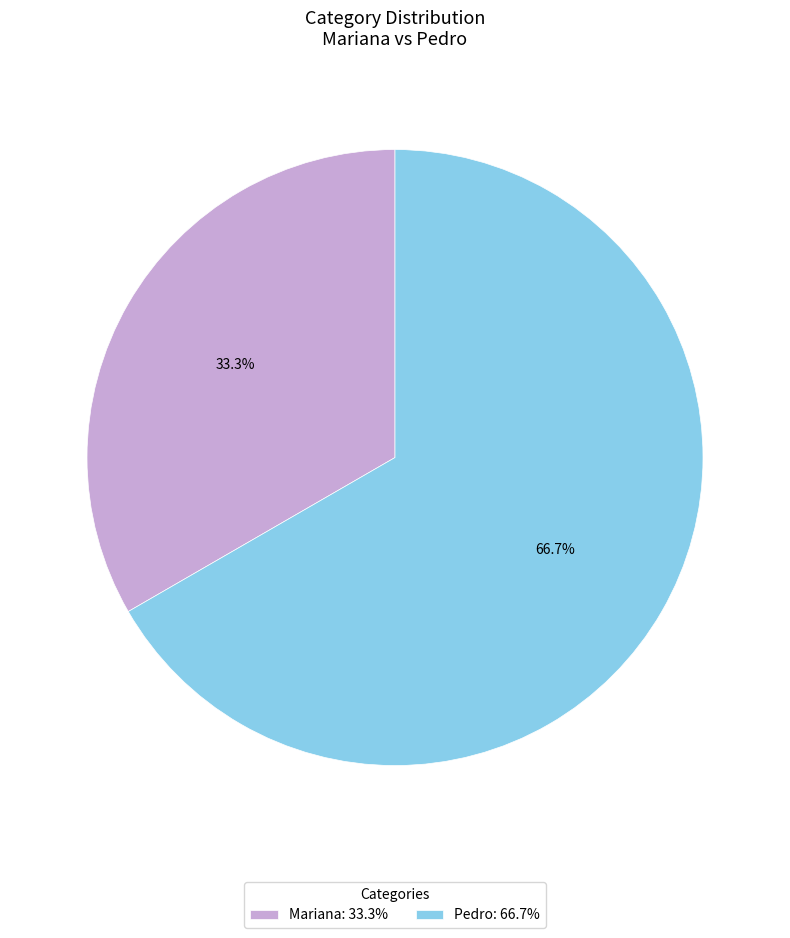

How many slices are in this pie chart?

2